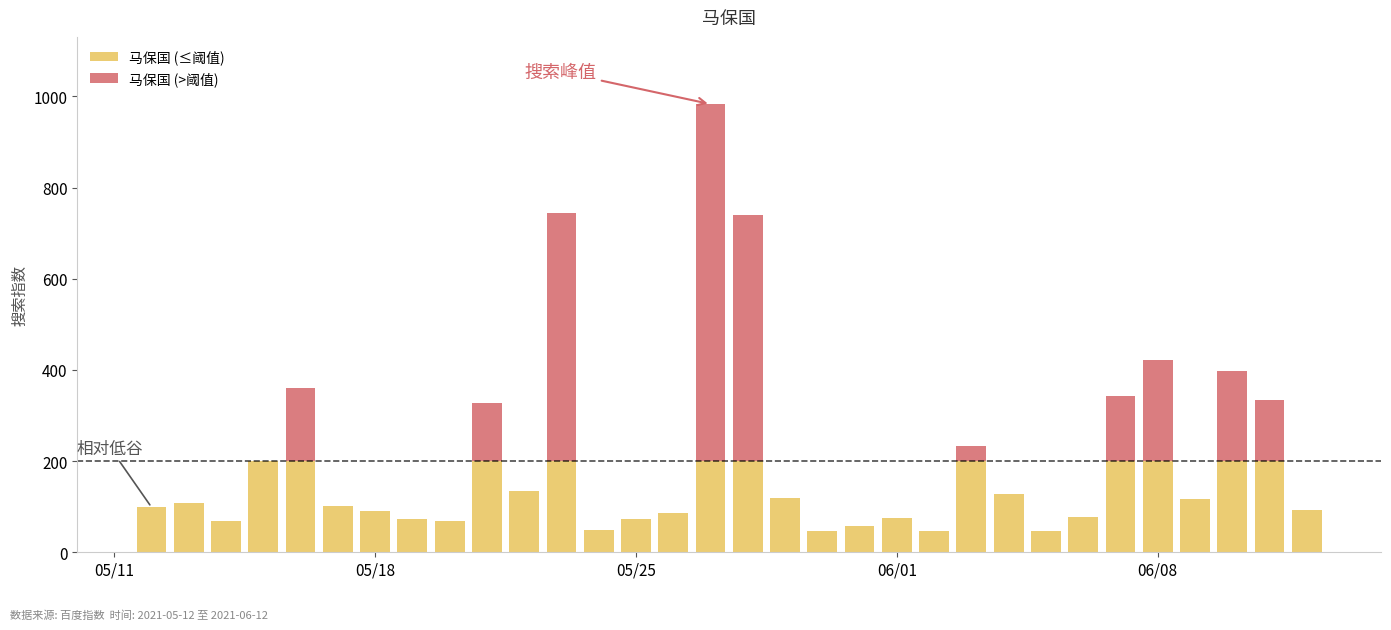

What is the sum of all 马保国 (≤阈值) values?

3961